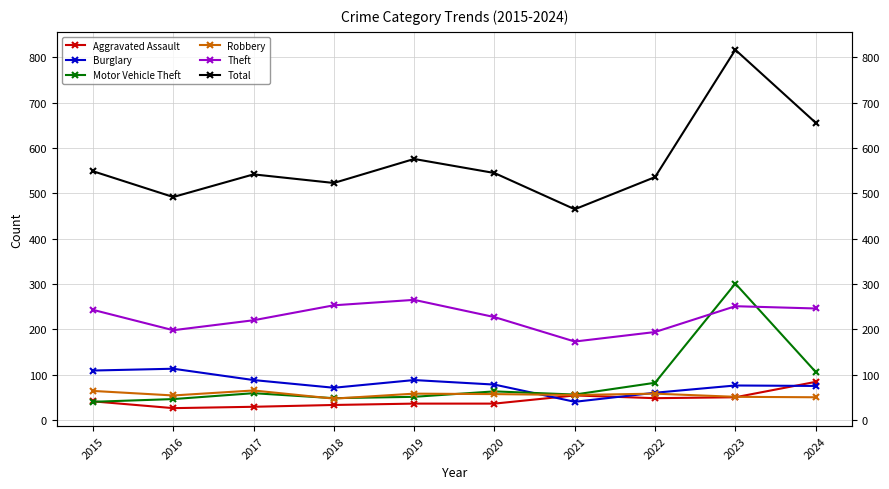

At how many categories does at least one series exceed 120?

10